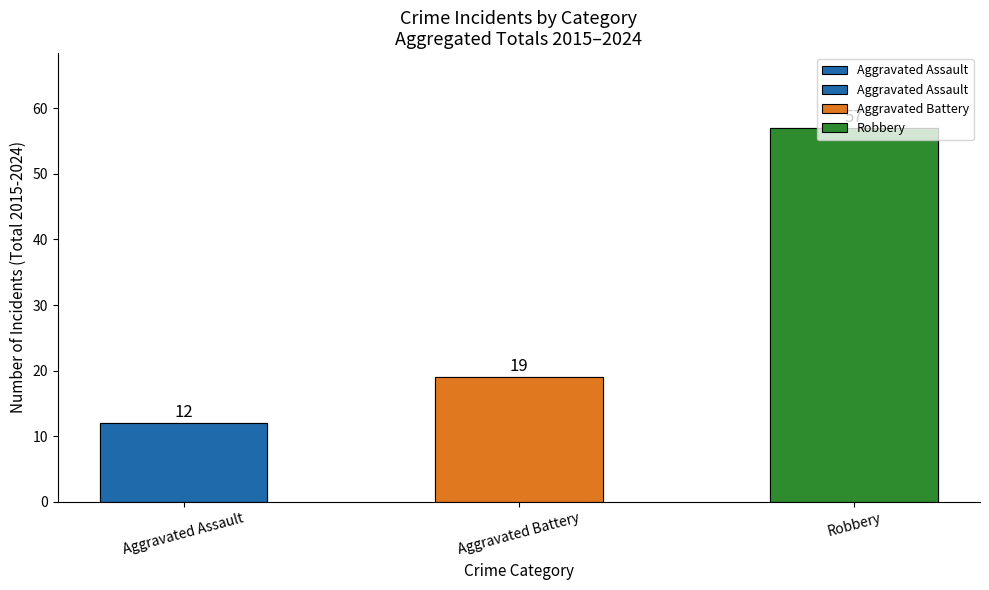

What is the greatest value displayed?

57